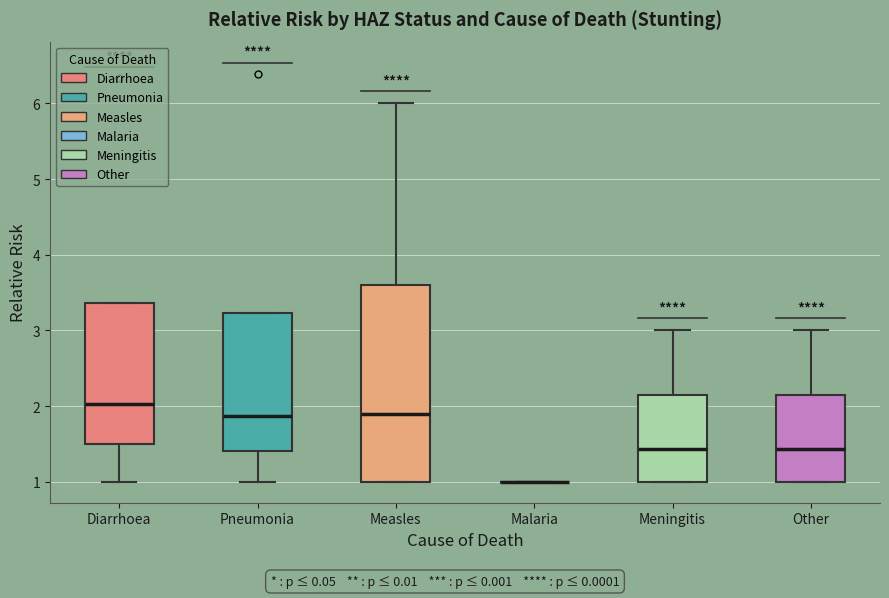

Which box is the tallest, from its lower edge to its upper edge?

Measles